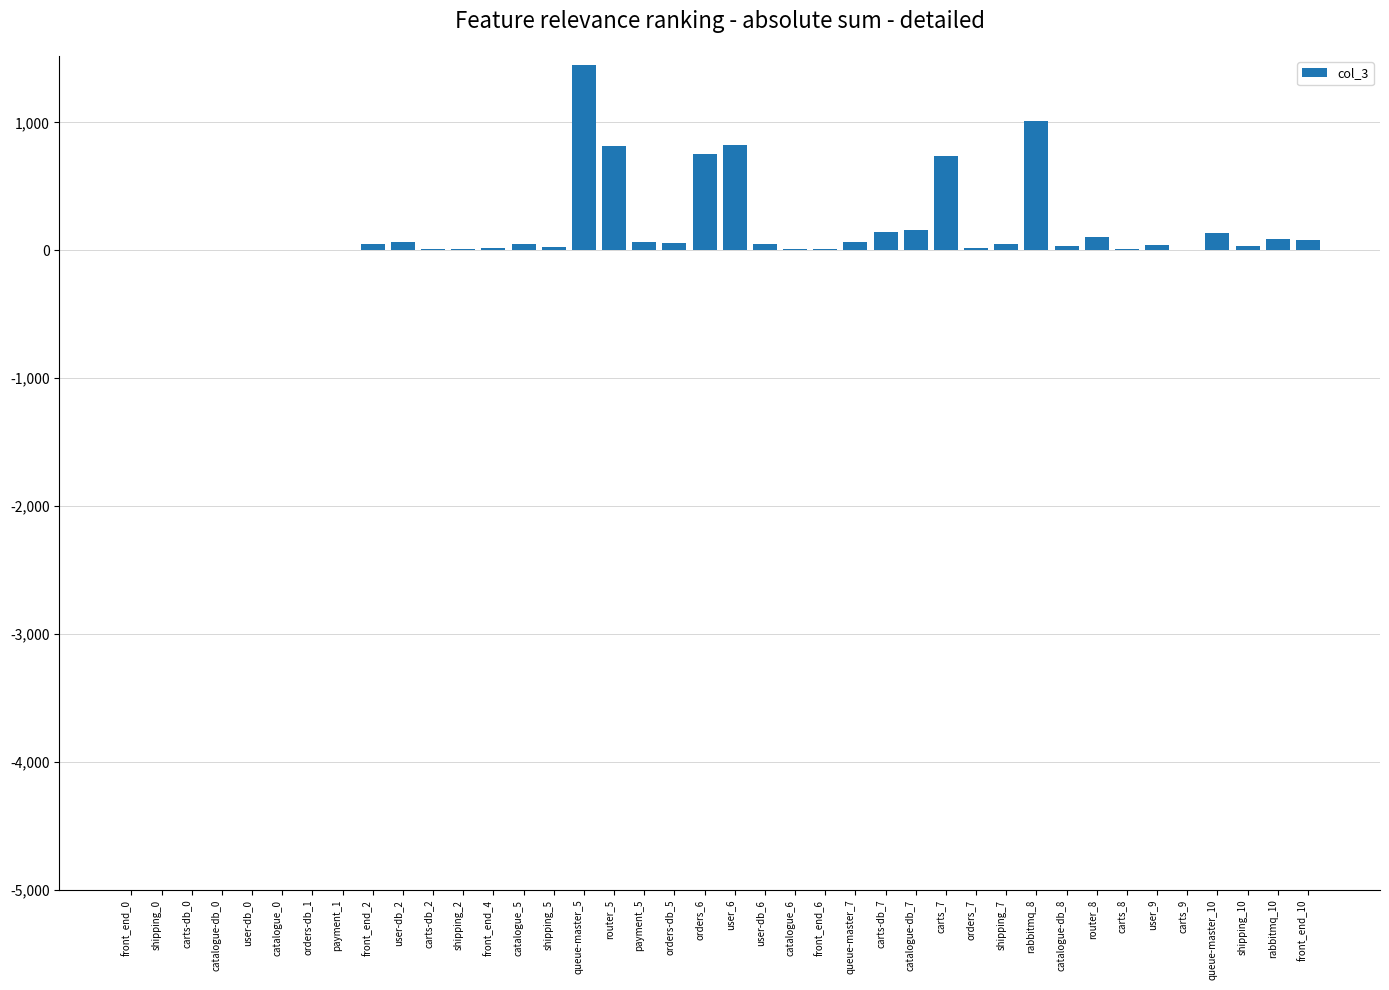

How many categories are shown in the chart?

40